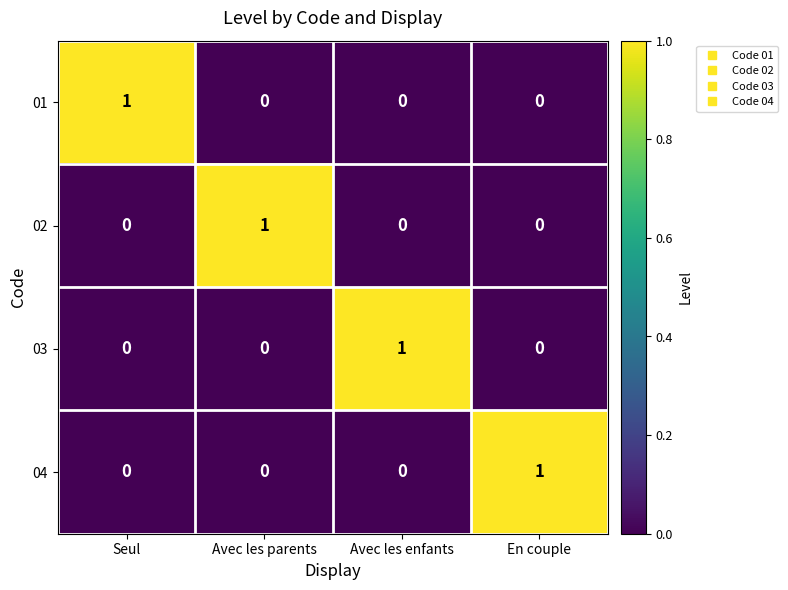

At which label does 03 reach its peak?

Avec les enfants